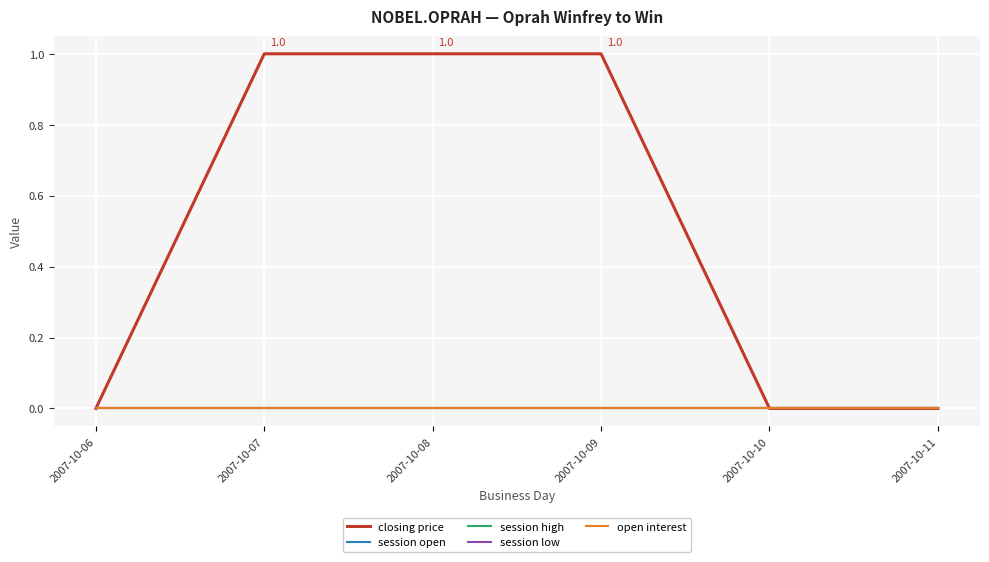

Reading left to right, transcribe all the data shown in this chart.

closing price: 2007-10-06=0	2007-10-07=1	2007-10-08=1	2007-10-09=1	2007-10-10=0	2007-10-11=0
session open: 2007-10-06=0	2007-10-07=0	2007-10-08=0	2007-10-09=0	2007-10-10=0	2007-10-11=0
session high: 2007-10-06=0	2007-10-07=0	2007-10-08=0	2007-10-09=0	2007-10-10=0	2007-10-11=0
session low: 2007-10-06=0	2007-10-07=0	2007-10-08=0	2007-10-09=0	2007-10-10=0	2007-10-11=0
open interest: 2007-10-06=0	2007-10-07=0	2007-10-08=0	2007-10-09=0	2007-10-10=0	2007-10-11=0